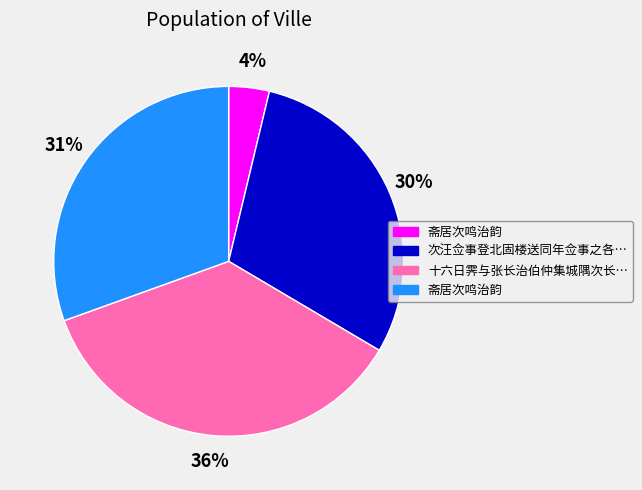

Count the number of slices in the pie.

4